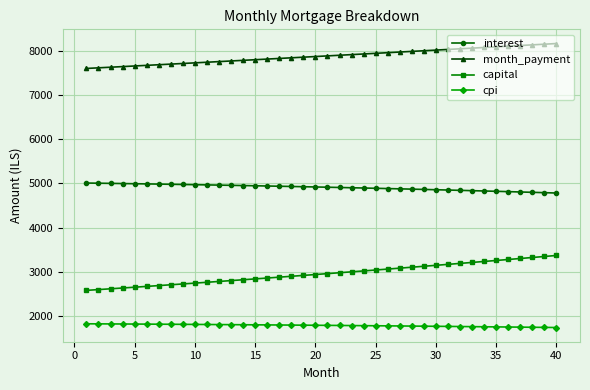

What is the average value of the month_payment series?

7873.5